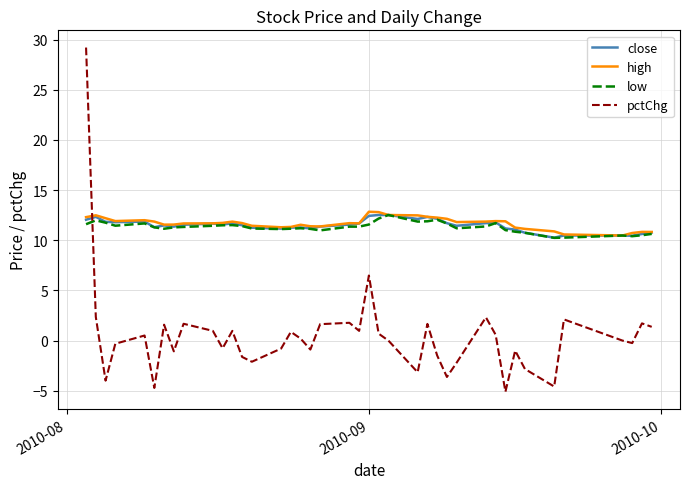

What is the maximum value for pctChg?

29.2